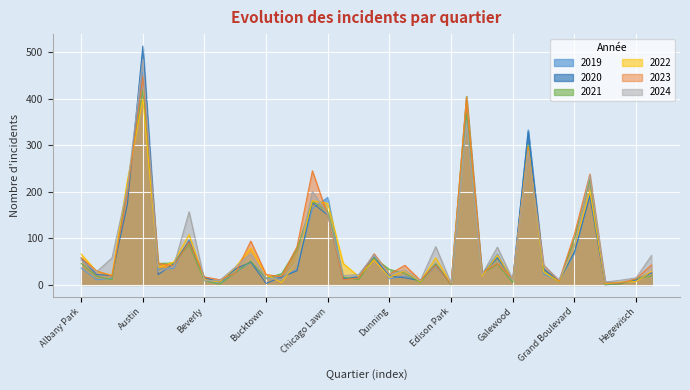

True or false: 2021 has more than 2 points higher than both neighbors.

True